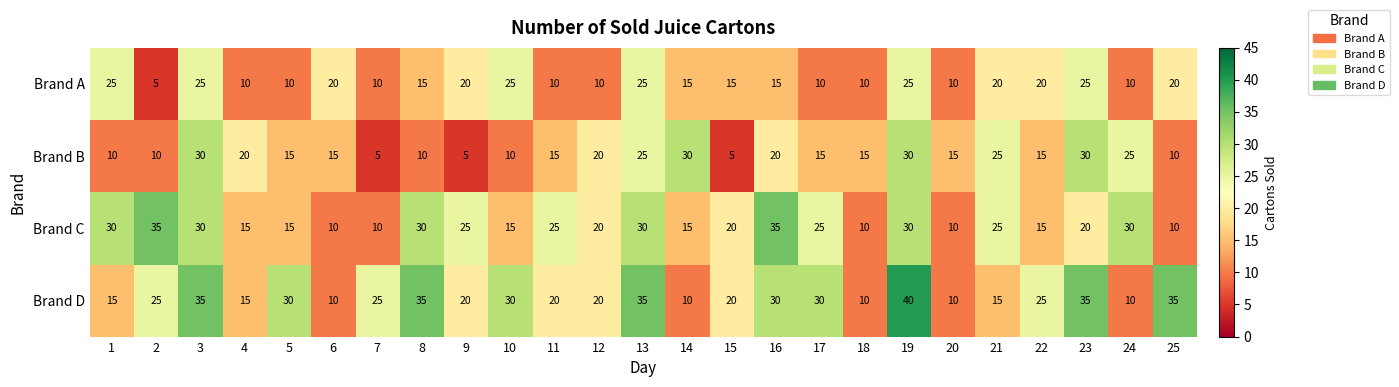

How many data points does each series have?

25